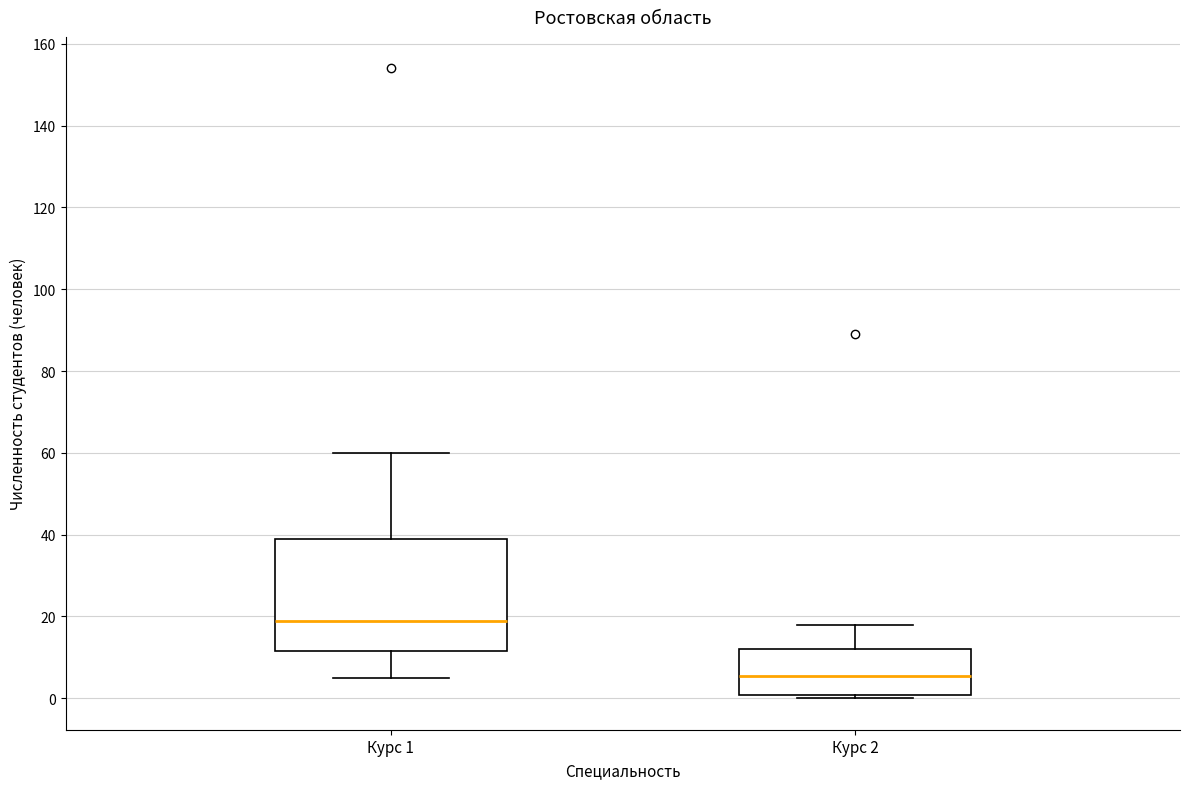

Reading left to right, read every box against the y-axis: the position of its median line, the range the box covers, and the ends of its whiskers. The values are not printed on the chart, so give them approximately, as read against the axis.

Курс 1: median 20, box 12 to 40, whiskers 6 to 60
Курс 2: median 6, box 0 to 12, whiskers 0 (just below the box's lower edge) to 18